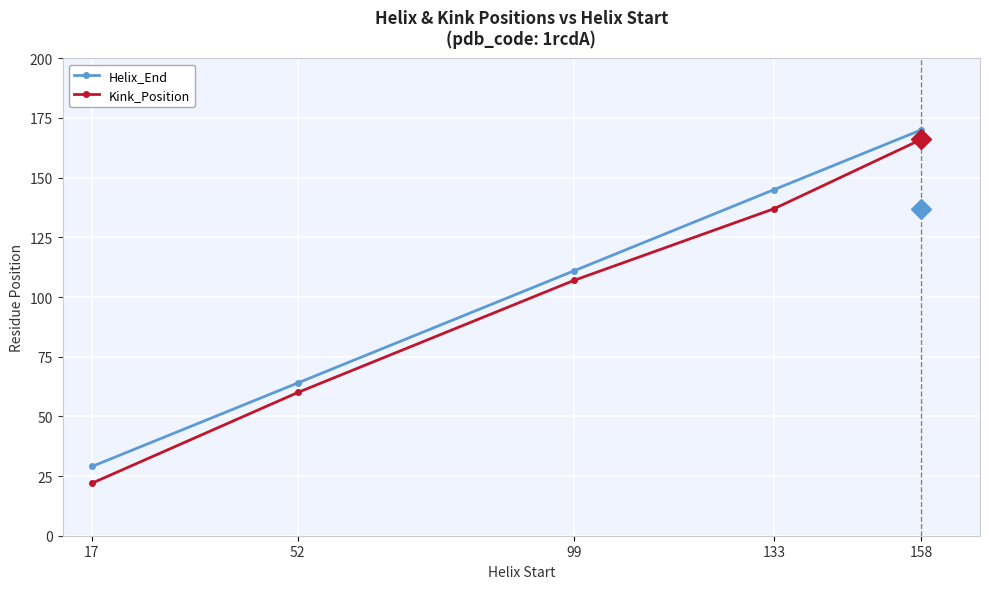

How many Kink_Position values are between 60 and 137?

3